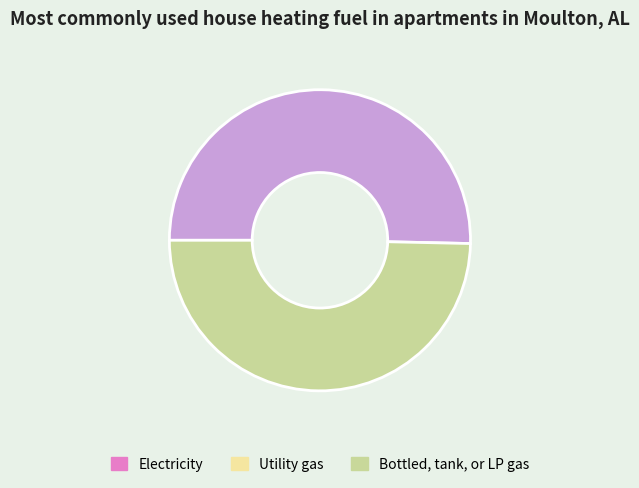

How many slices are in this pie chart?

2